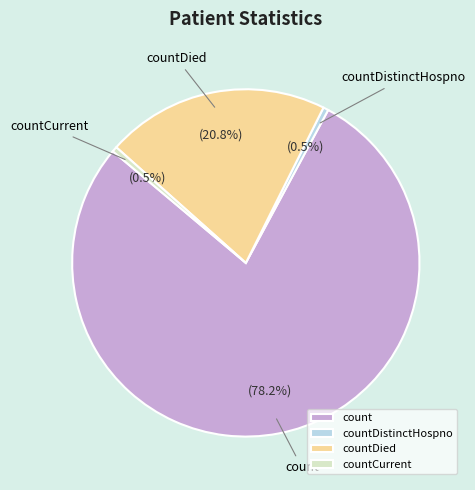

What portion of the pie excludes countCurrent?

99.5%